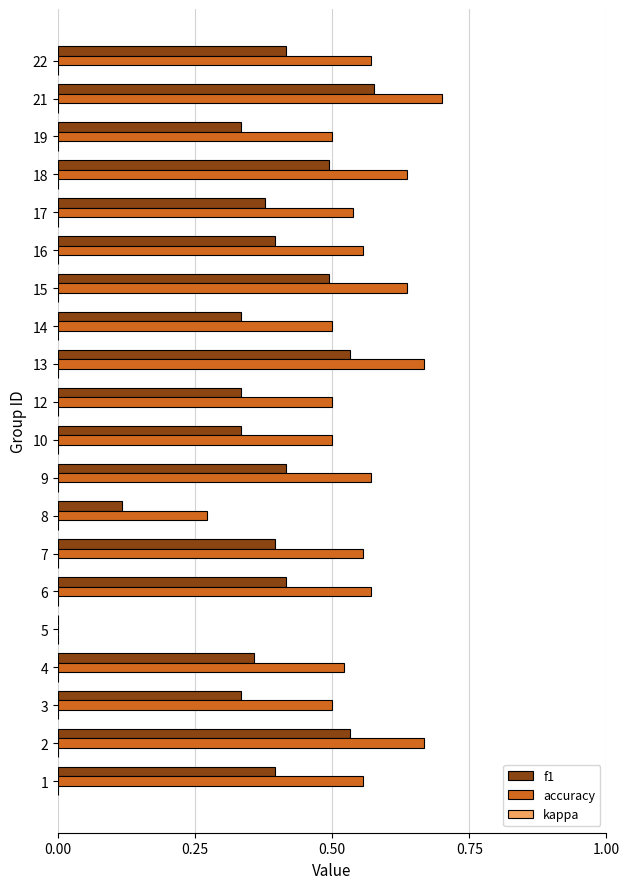

The f1 series shows 0.9 at 2. True or false?

False